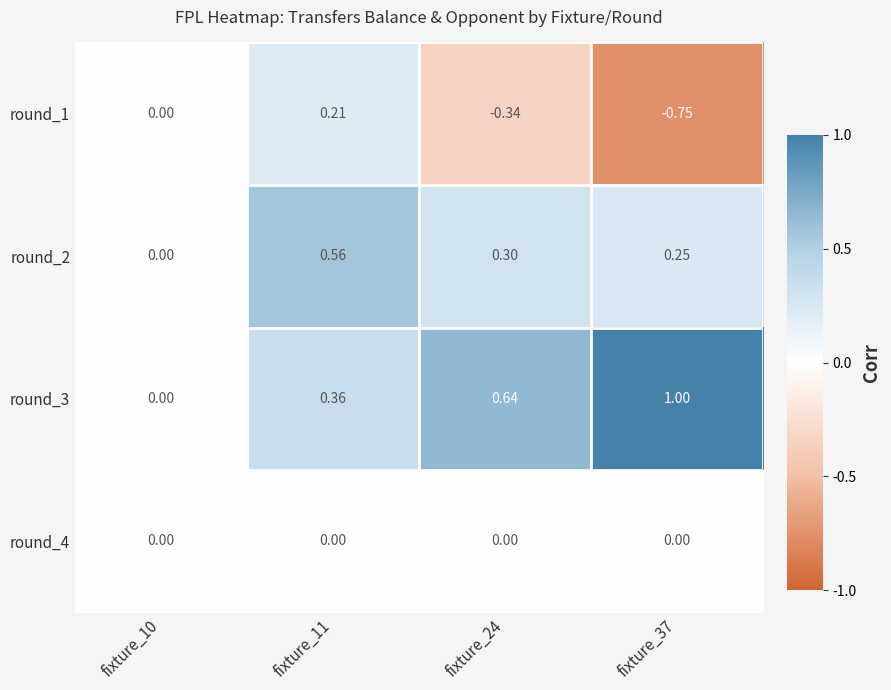

At which category is the sum across all series the highest?

fixture_11